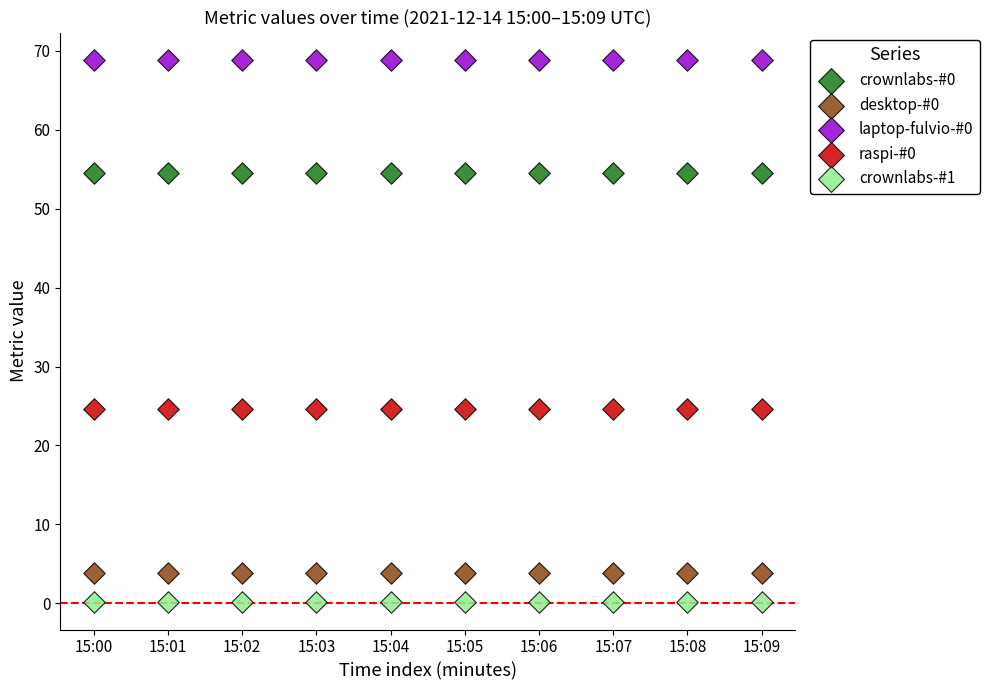

What are all the series names shown in the legend?

crownlabs-#0, desktop-#0, laptop-fulvio-#0, raspi-#0, crownlabs-#1